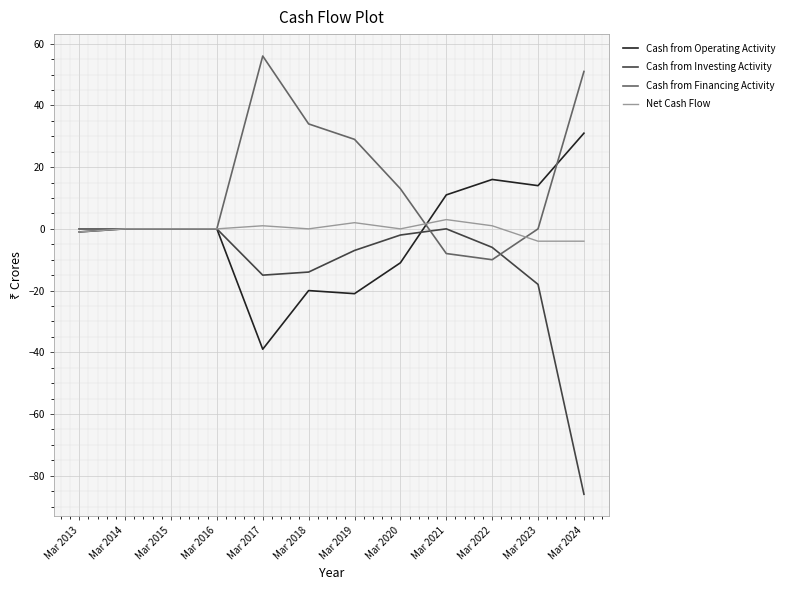

What is the sum of all Net Cash Flow values?

-2